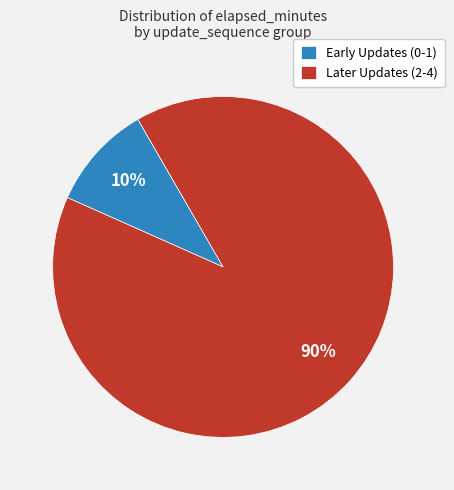

Is it true that Later Updates (2-4) is 90% of the pie?

True